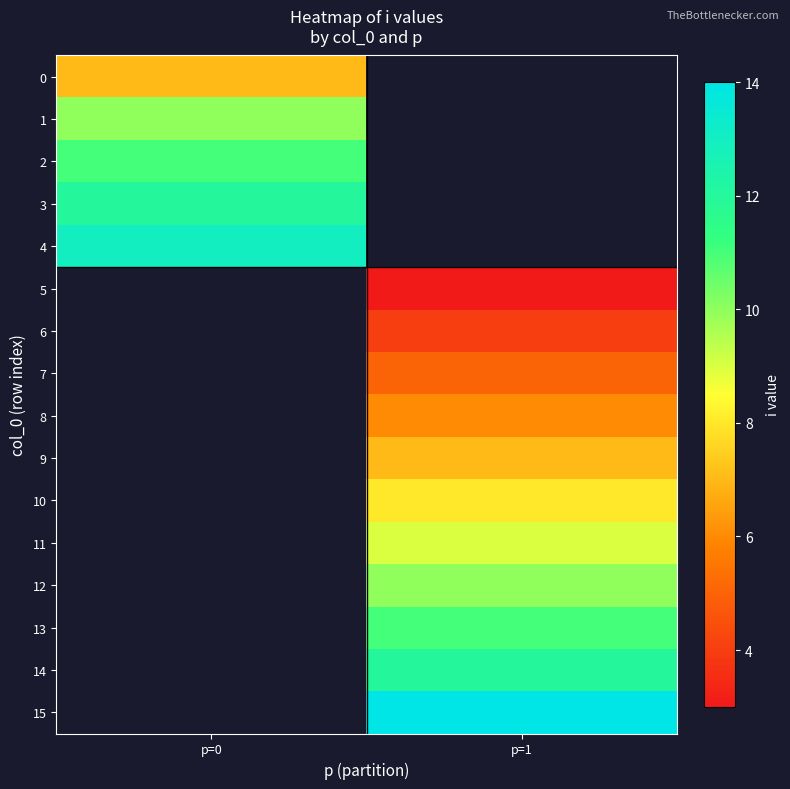

What is the maximum value shown in the chart?

14.0